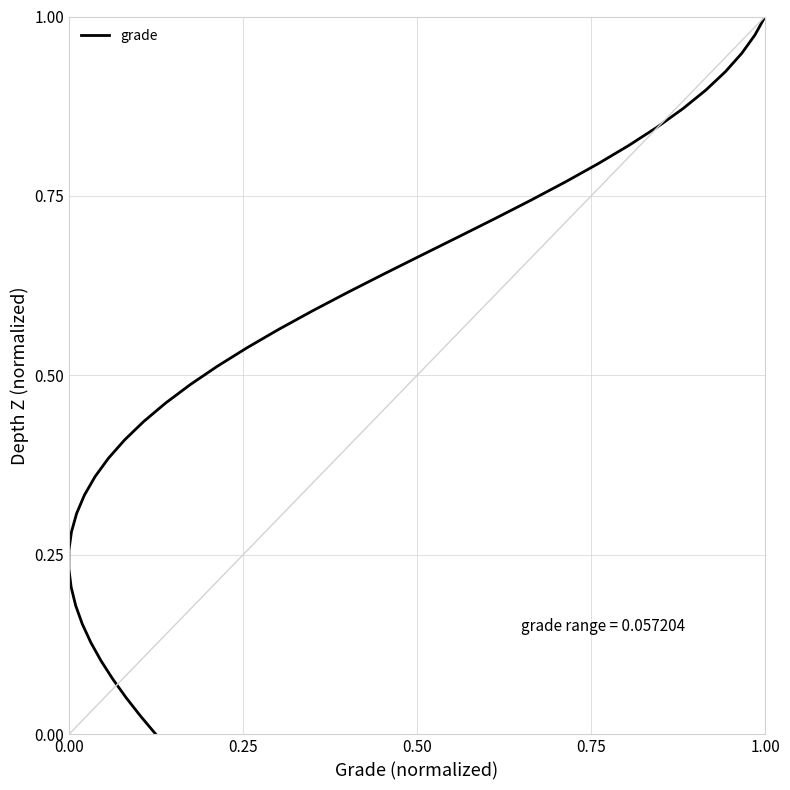

Is this an area chart (filled region under the line)?

No